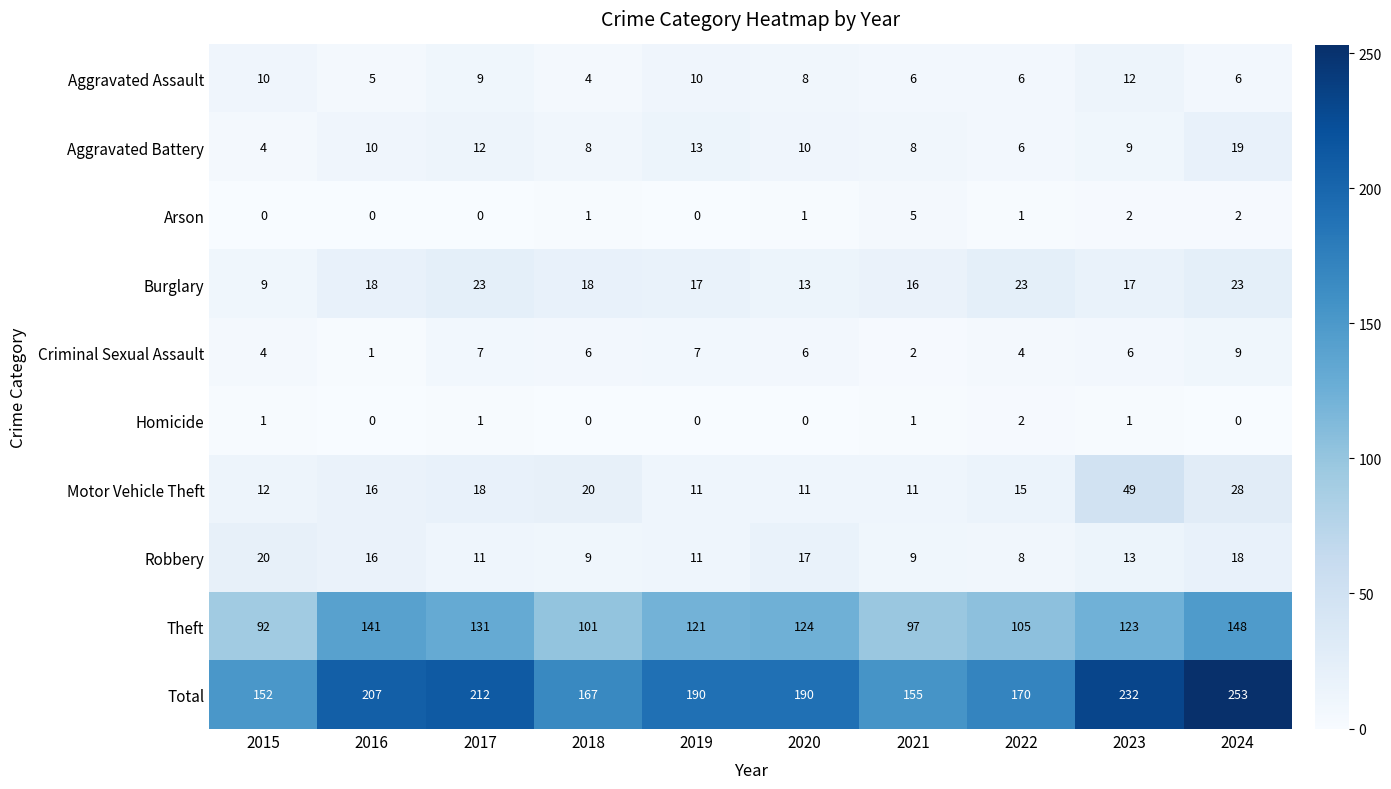

Between 2015 and 2021, which series saw the biggest shift?

Robbery